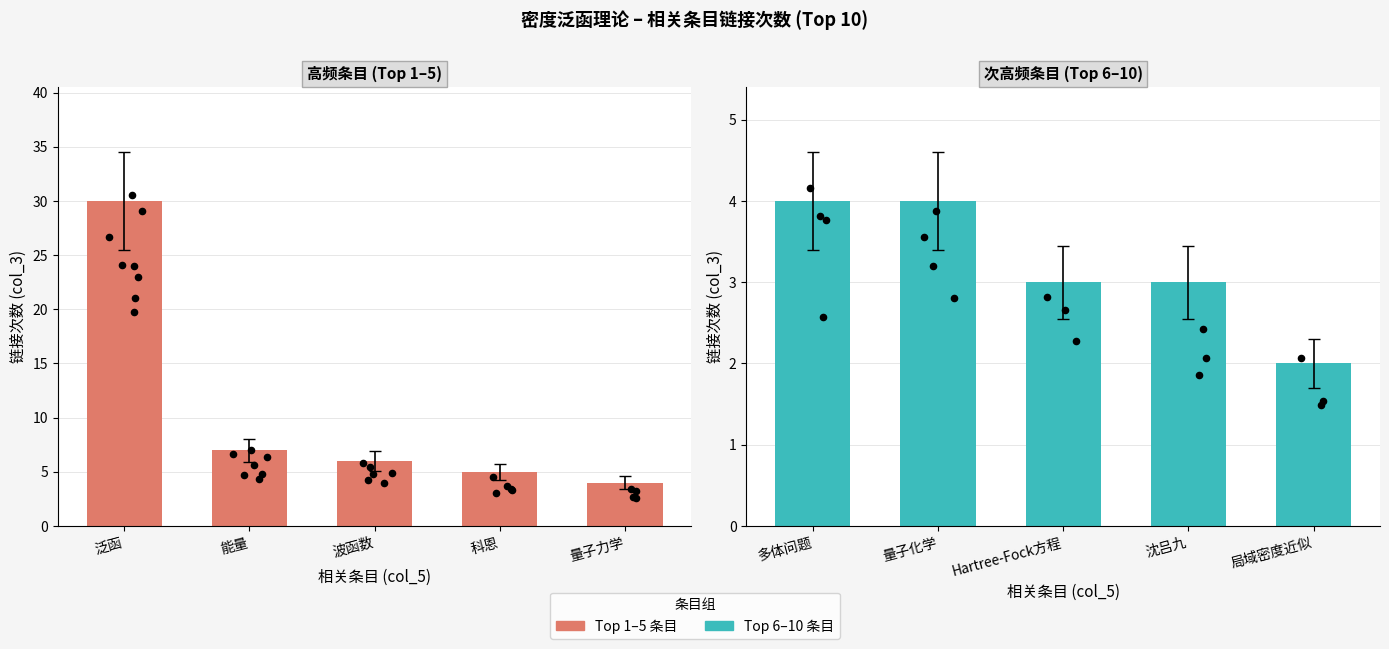

Which series reaches the minimum Y coordinate?

次高频条目 (Top 6–10)